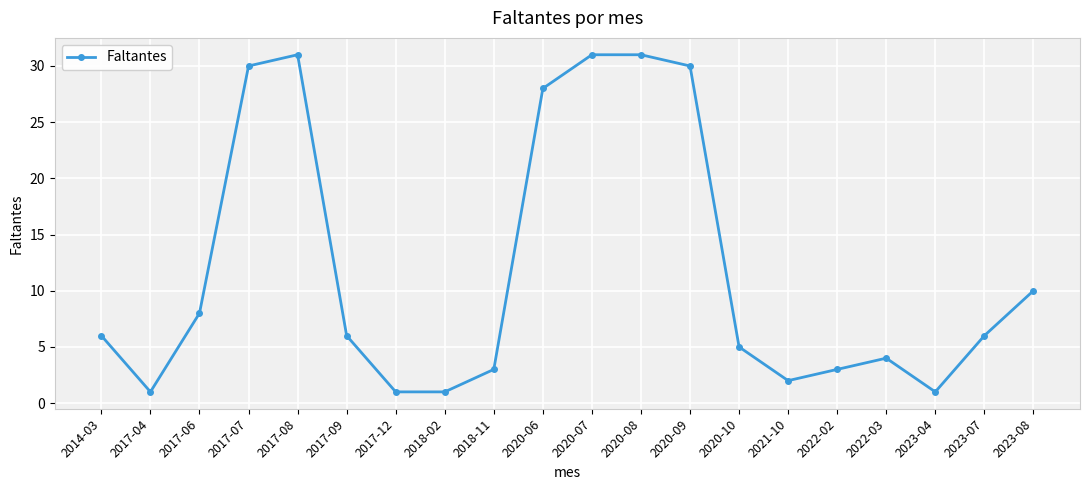

What is the greatest value displayed?

31